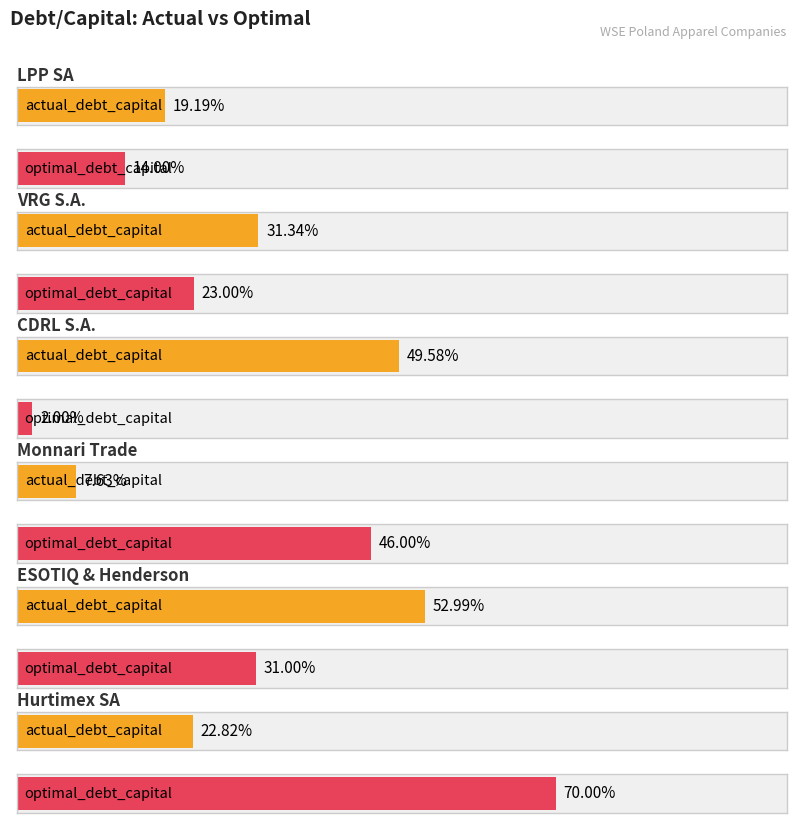

Reading left to right, transcribe all the data shown in this chart.

actual_debt_capital: 0.2	0.3	0.5	0.1	0.5	0.2
optimal_debt_capital: 0.1	0.2	0.0	0.5	0.3	0.7